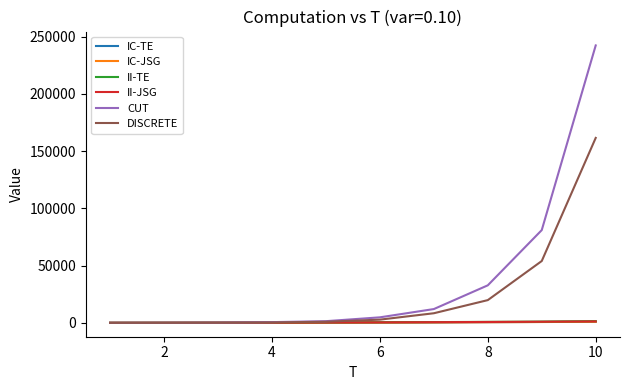

Which series has the largest total across all categories?

CUT